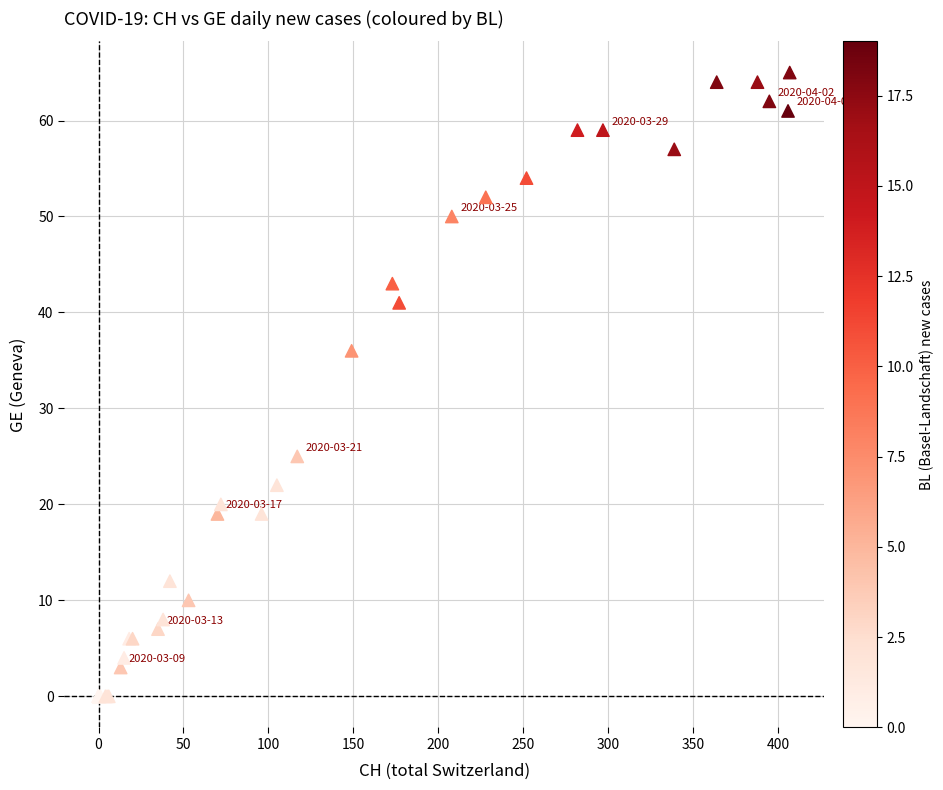

What Y value in the scatter plot is closest to 32?

36